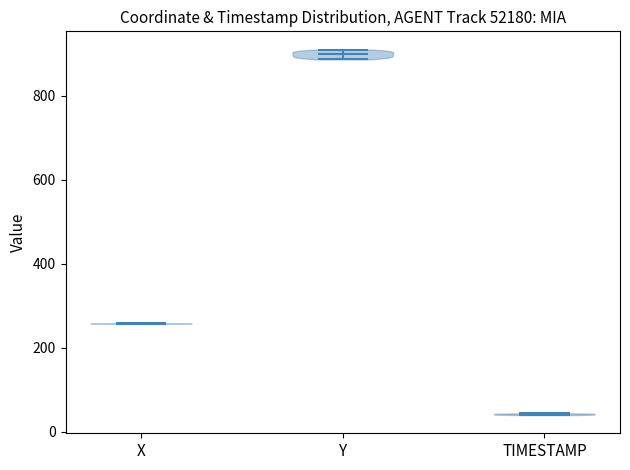

Which violin has the lowest median line?

TIMESTAMP